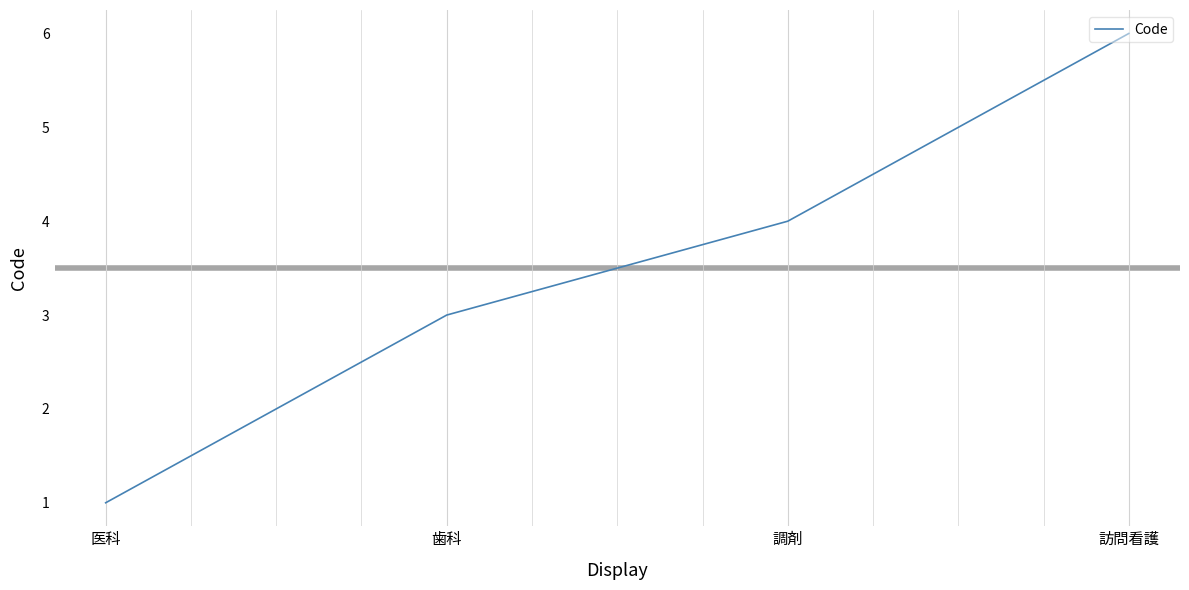

Rank the categories by value from highest to lowest.

訪問看護, 調剤, 歯科, 医科